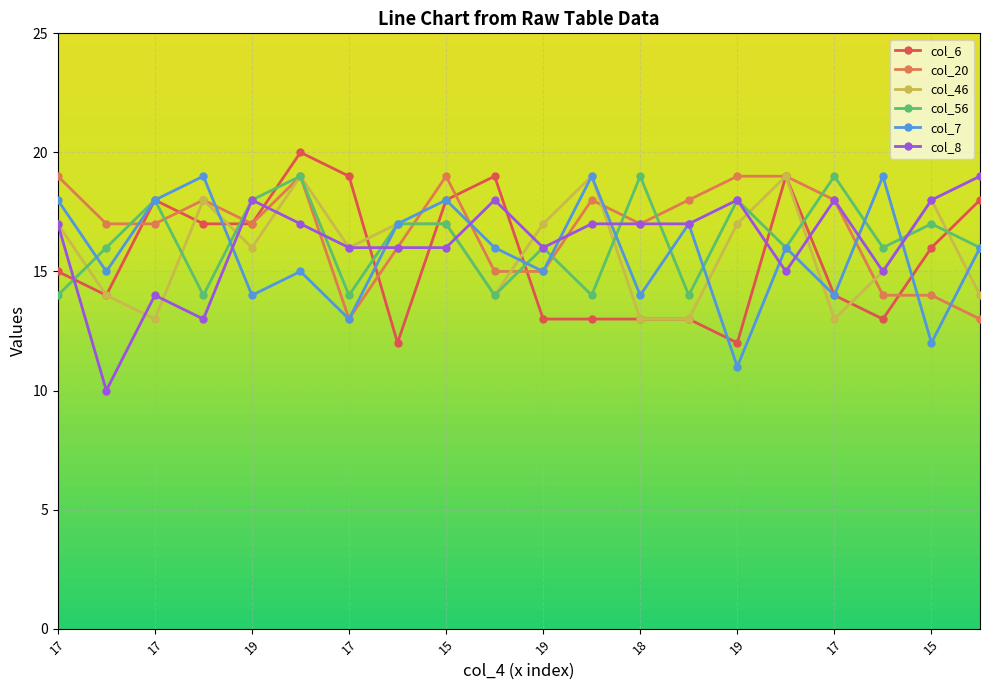

Count the col_8 values in the range 16 to 18.

14